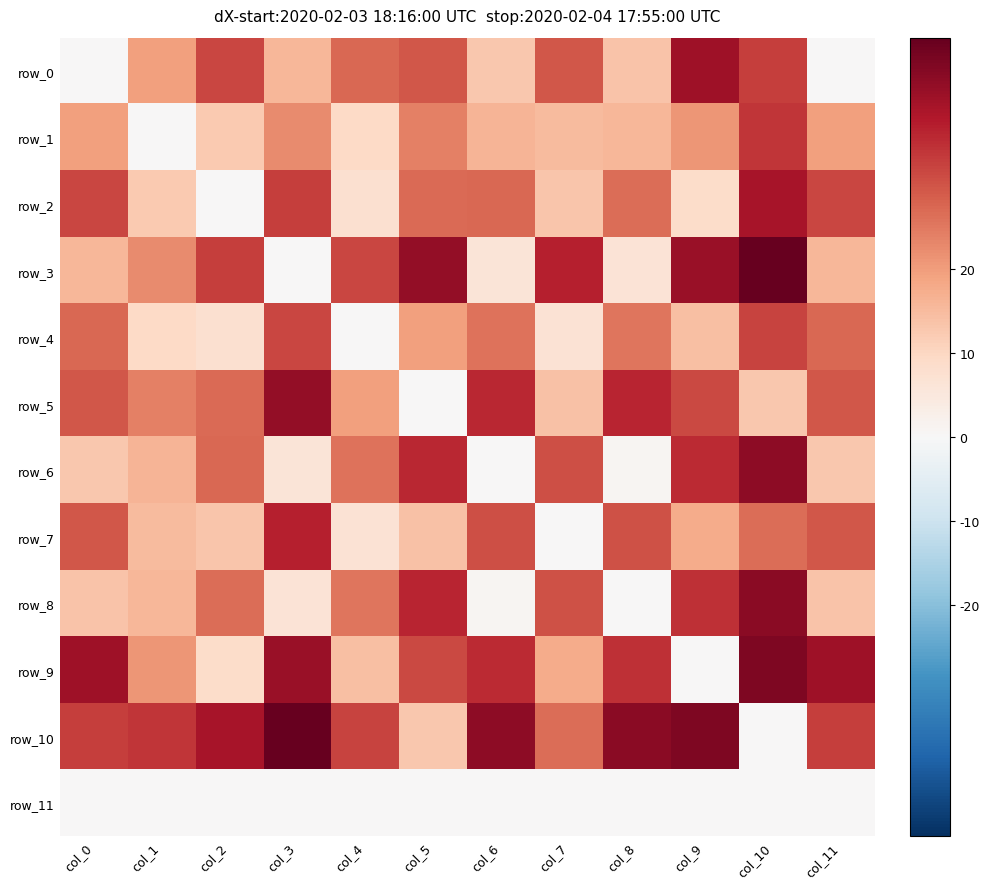

Which category has the lowest value across all series?

col_0